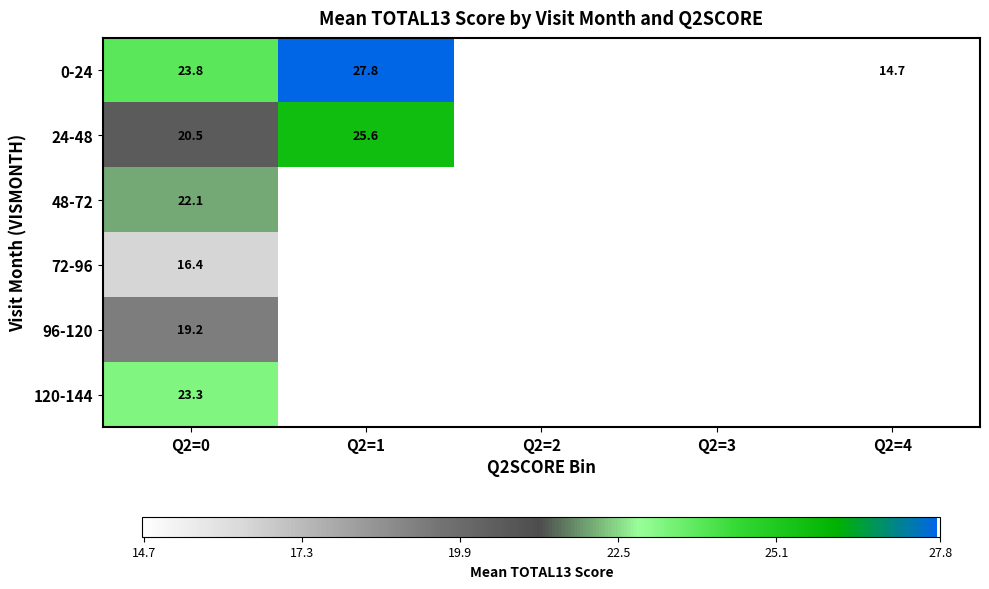

Rank the categories by 48-72 value from lowest to highest.

Q2=0, Q2=1, Q2=2, Q2=3, Q2=4